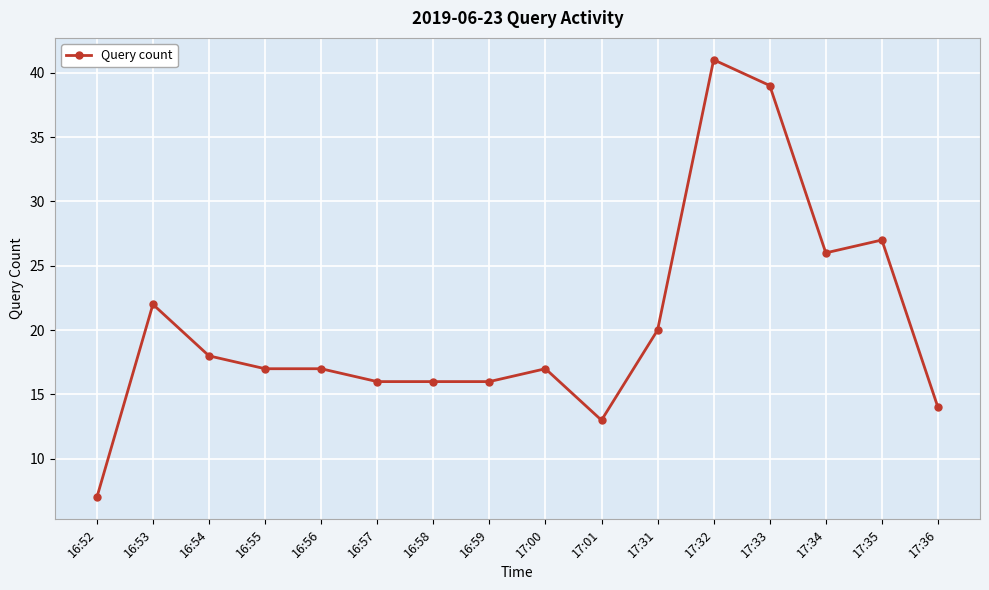

Which label corresponds to the largest value in the chart?

17:32